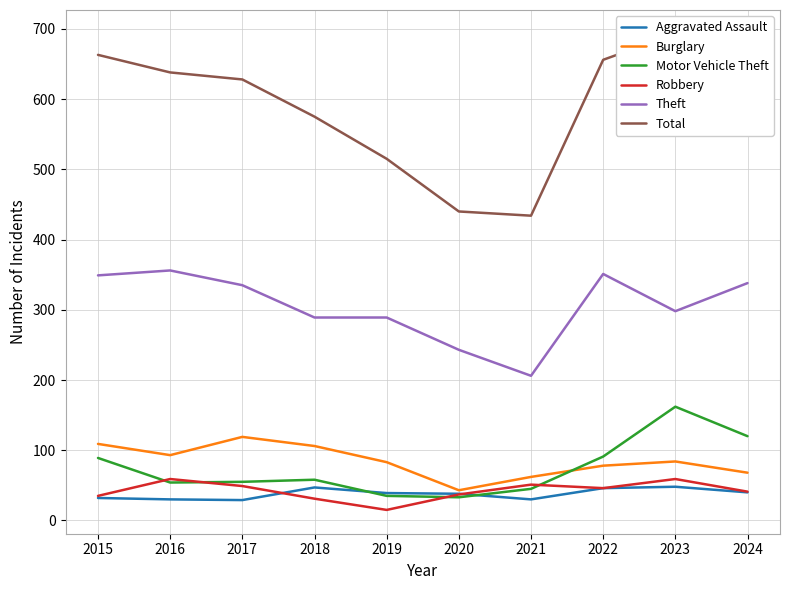

List the series in order of their peak value, highest first.

Total, Theft, Motor Vehicle Theft, Burglary, Robbery, Aggravated Assault